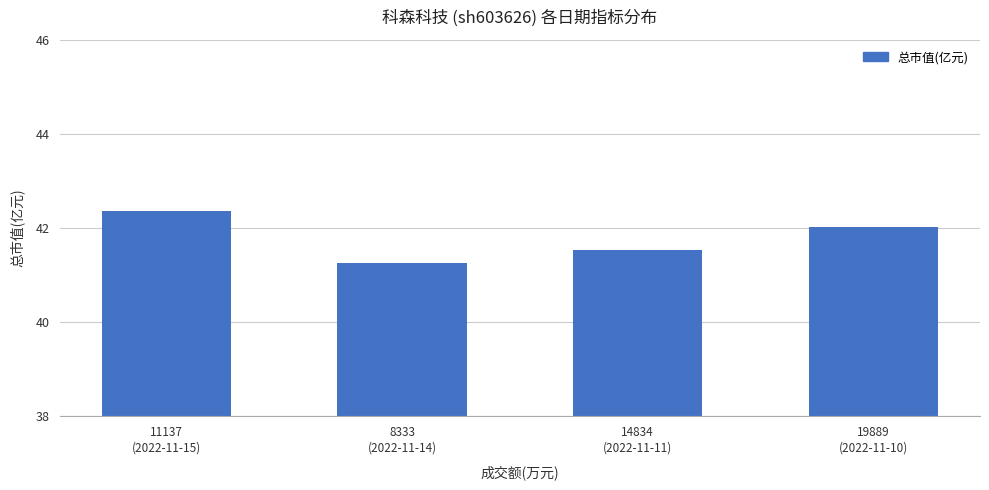

What is the average value?

41.8